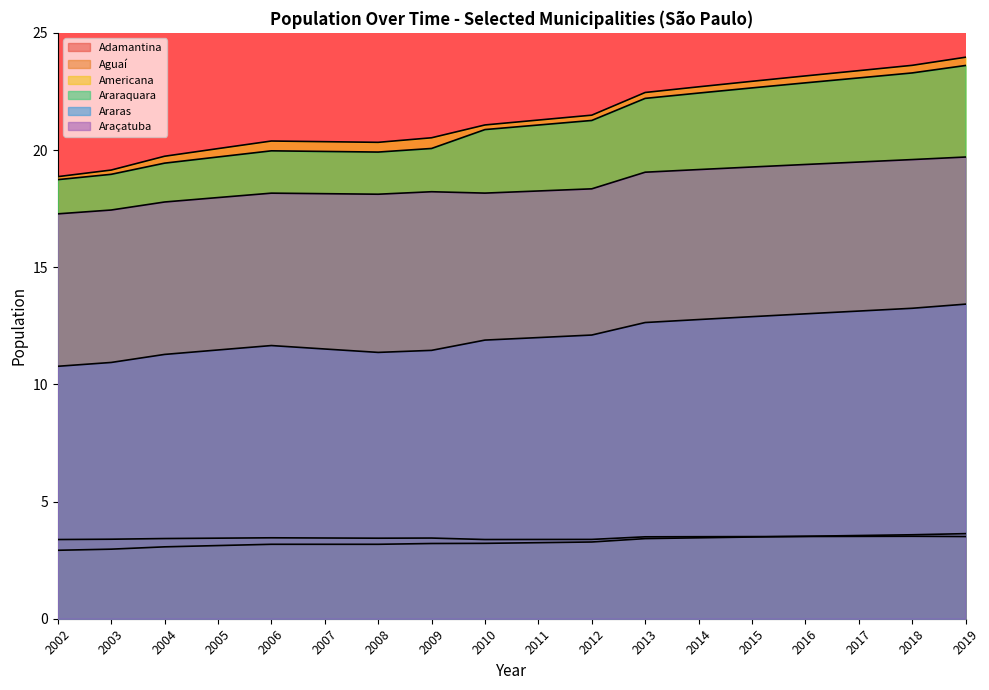

True or false: Araras and Aguaí intersect in this chart.

False